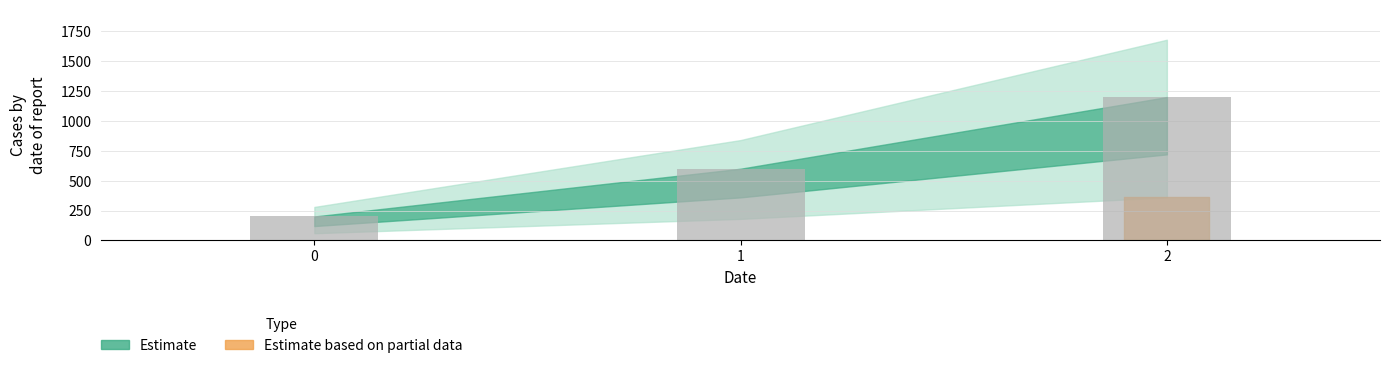

What is the value of the 1st bar from the left?

200